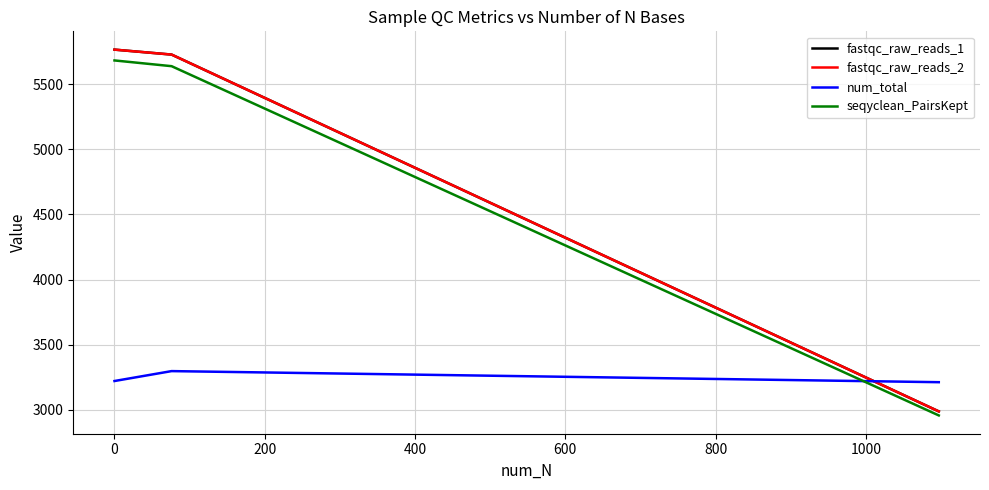

What is the lowest value of the fastqc_raw_reads_1 series?

2989